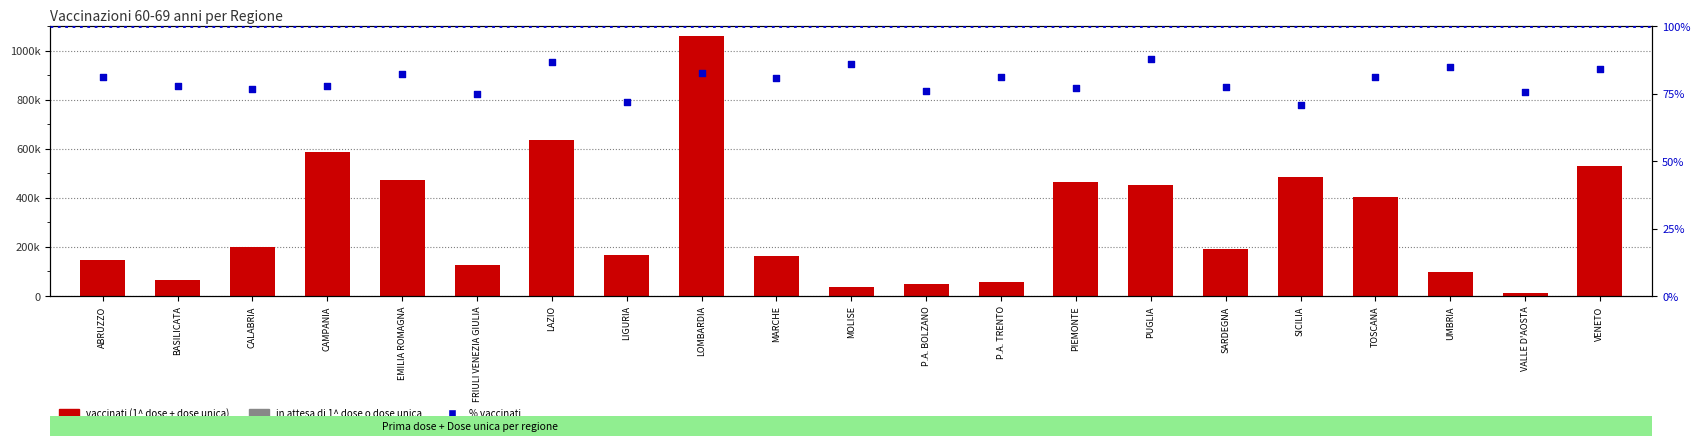

Which series has the largest total across all categories?

1^ DOSE + DOSE UNICA